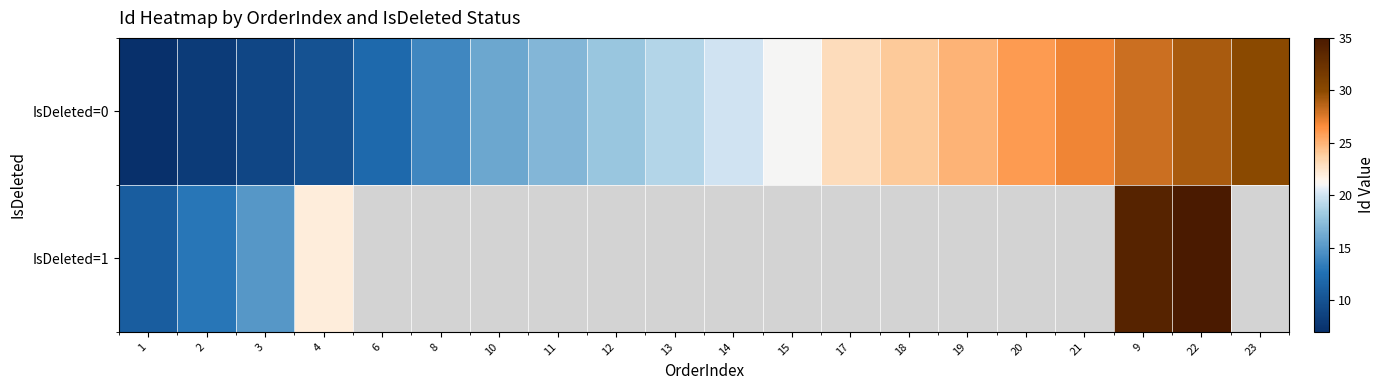

Is the value of IsDeleted=0 at 23 greater than the value of IsDeleted=1 at 17?

No